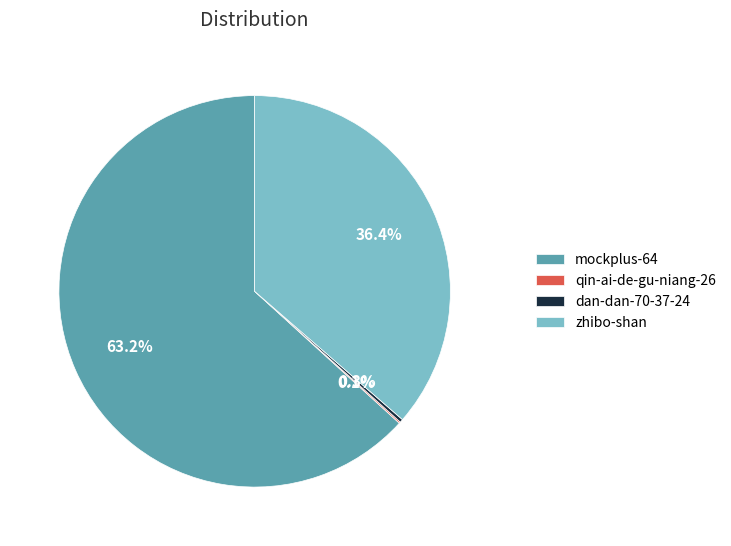

The zhibo-shan slice represents 36% of the pie. True or false?

True